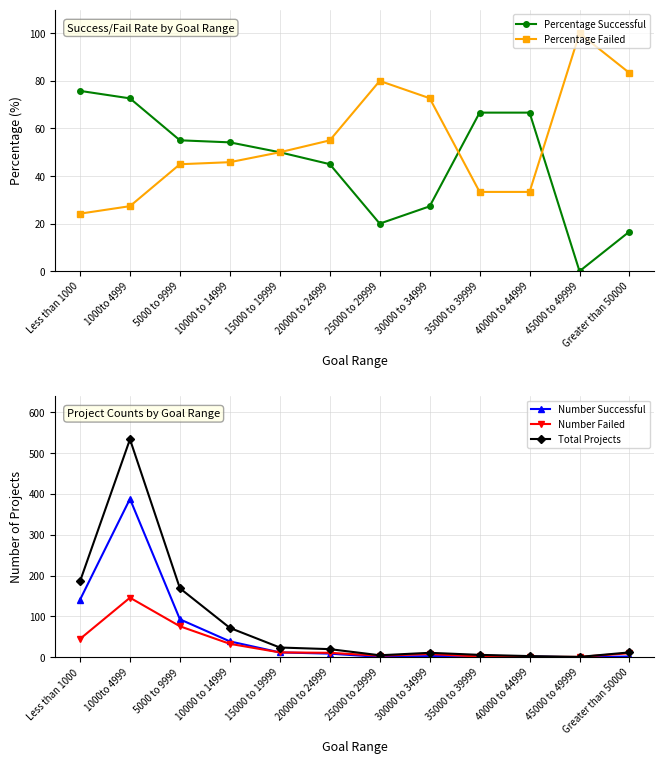

True or false: Number Failed has a value of 81.8 at 1000to 4999.

False